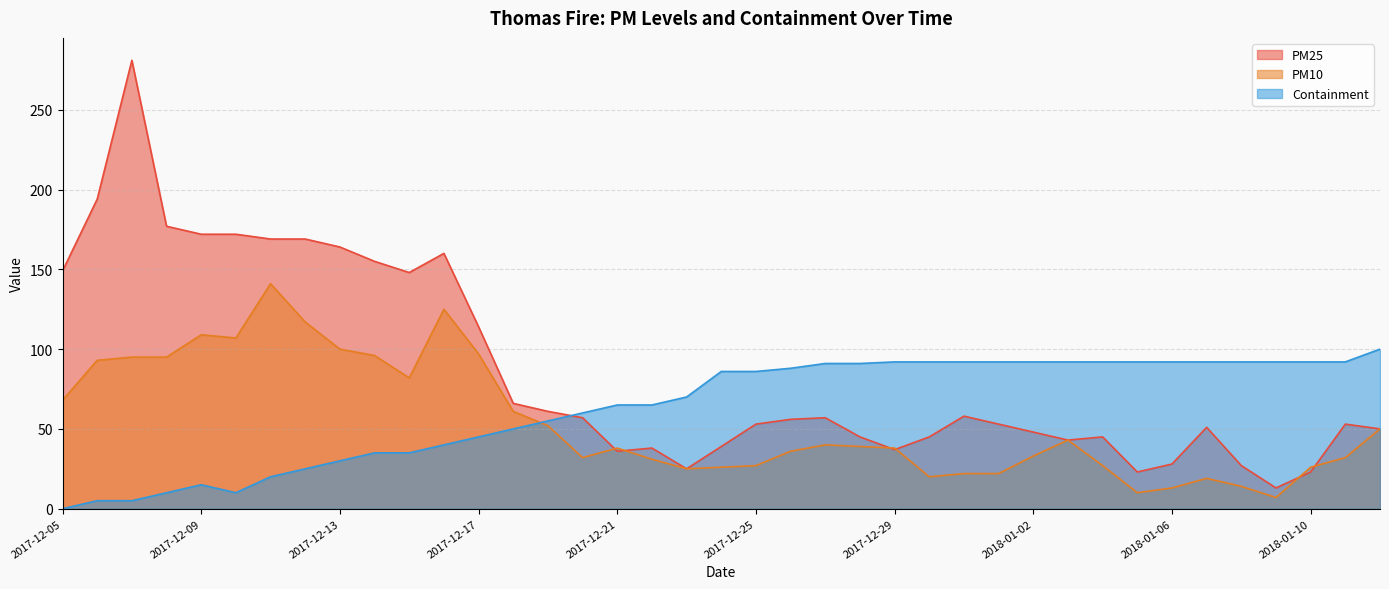

What position from the left is 2018-01-12?

39